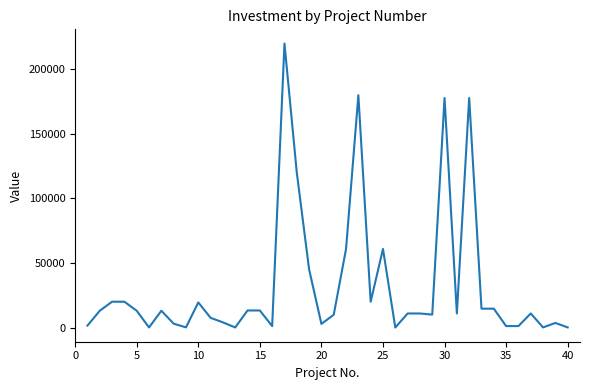

What is the maximum value shown in the chart?

220000